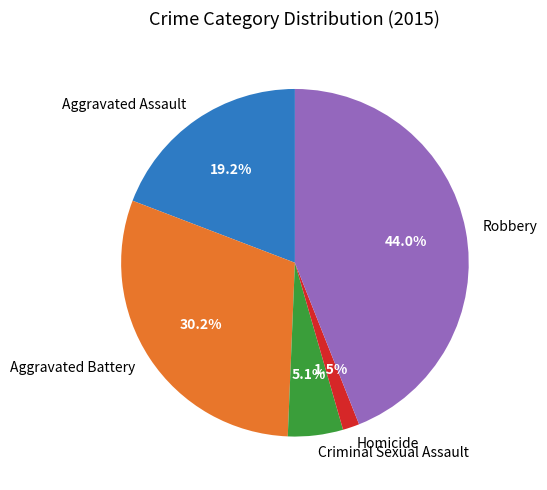

Rank the categories by value from highest to lowest.

Robbery, Aggravated Battery, Aggravated Assault, Criminal Sexual Assault, Homicide